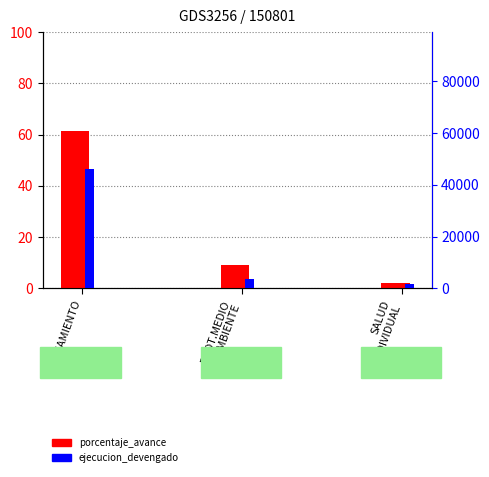

The value of porcentaje_avance at SALUD
INDIVIDUAL is 3.2. True or false?

False